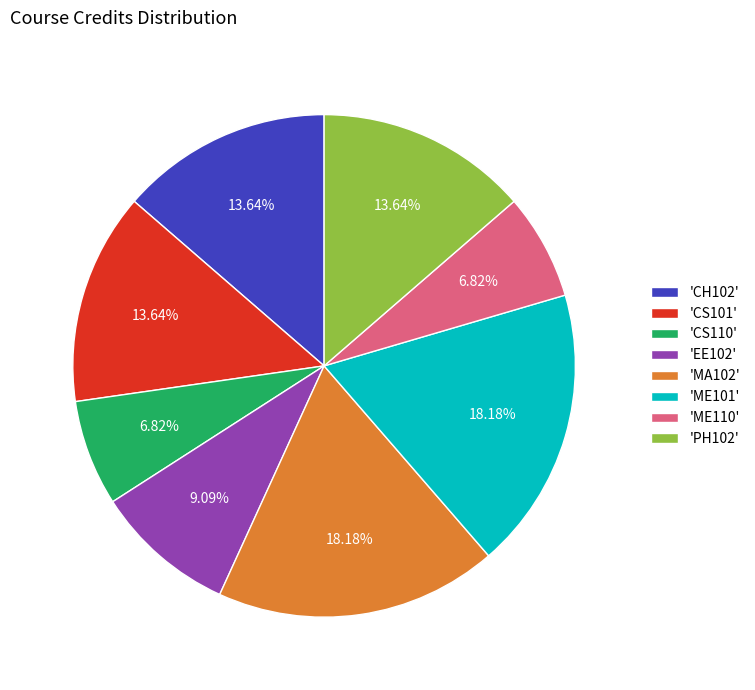

To the nearest percent, what is the average slice percentage?

12%